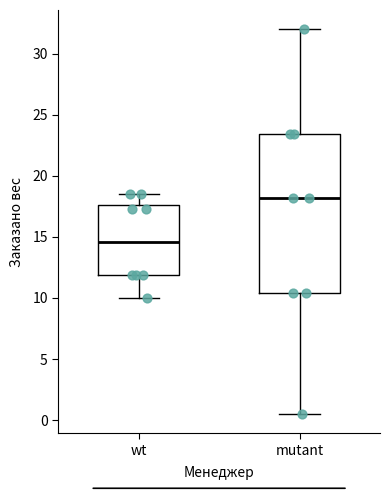

Which box has the highest median line?

mutant